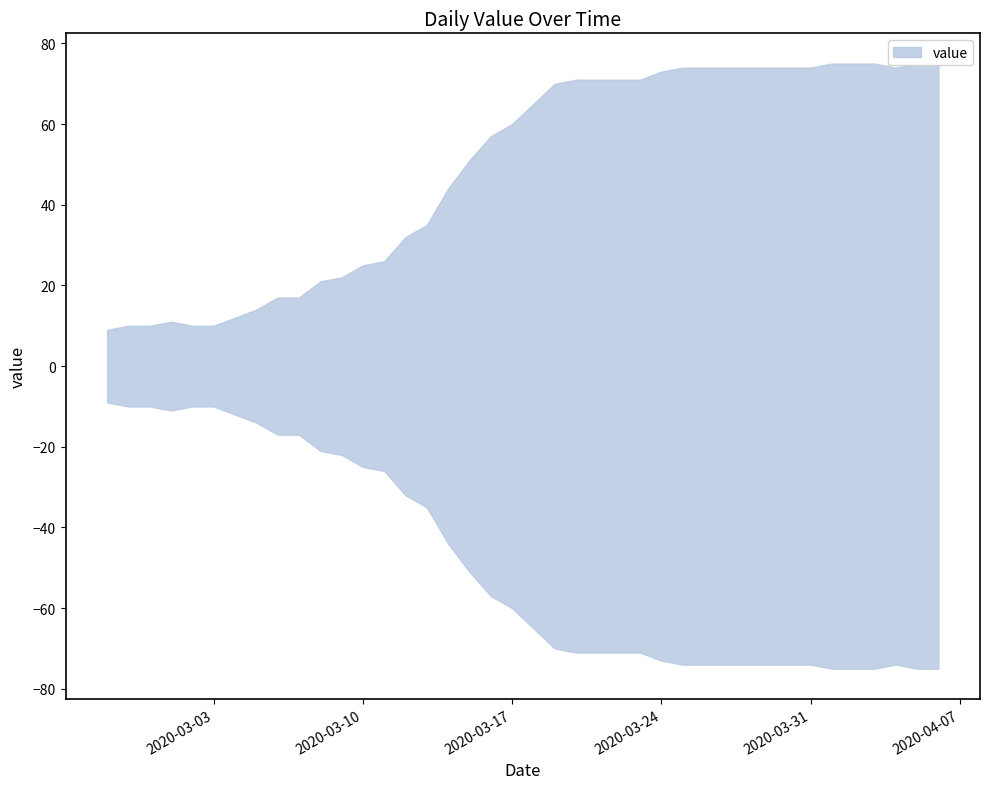

Does the chart display data point markers on the line(s)?

No